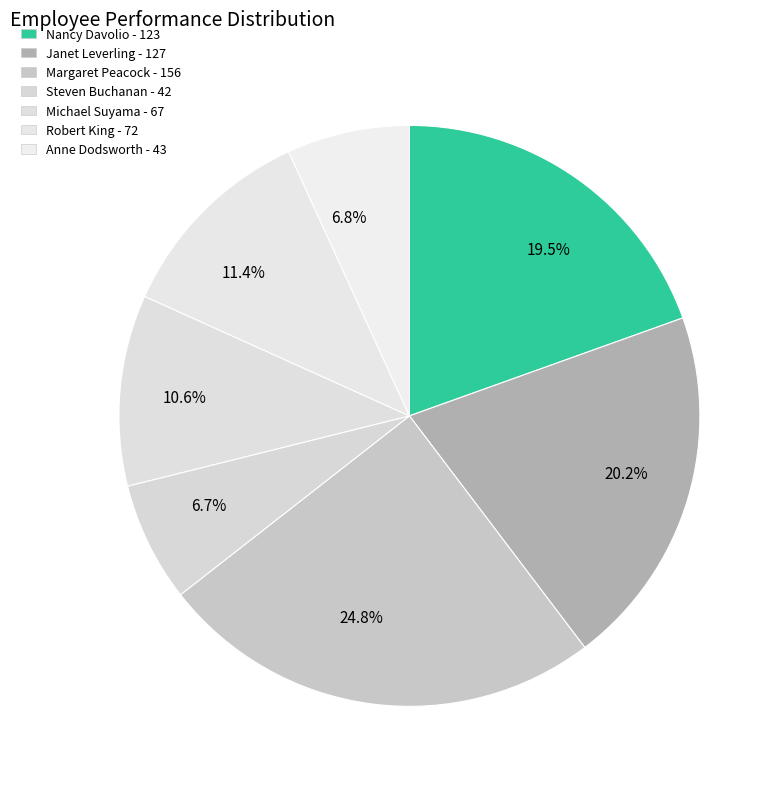

Do 19.5% and 6.7% together represent more than half of the pie?

No